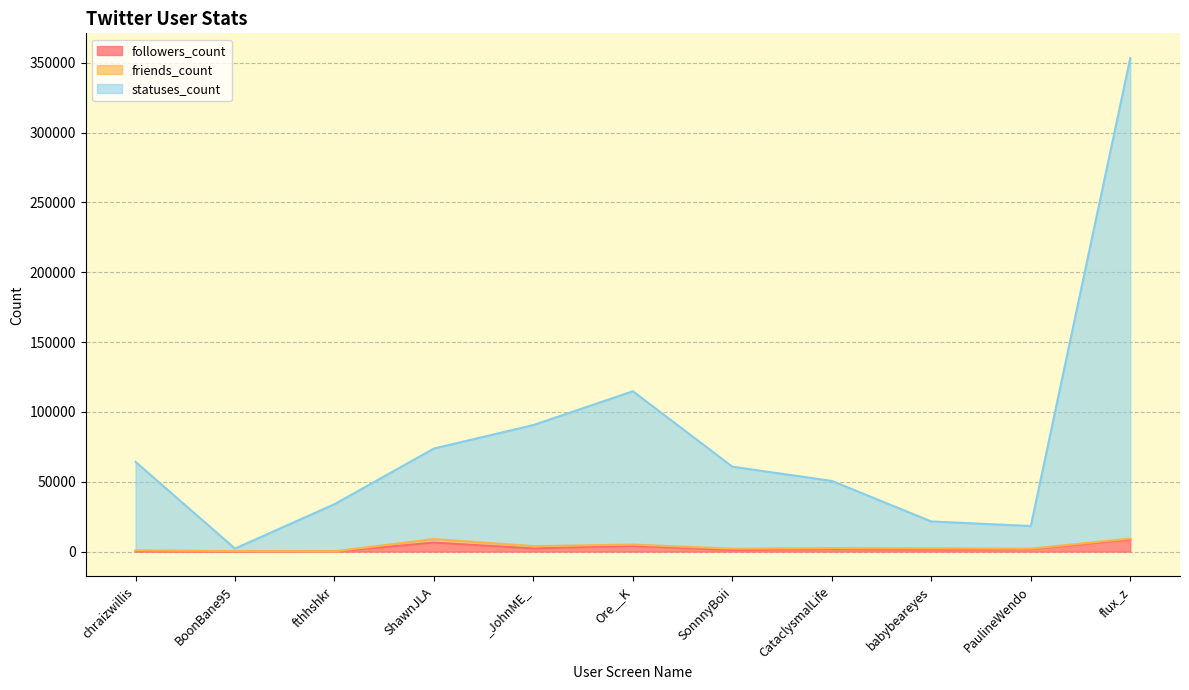

What is the highest value of the followers_count series?

8718